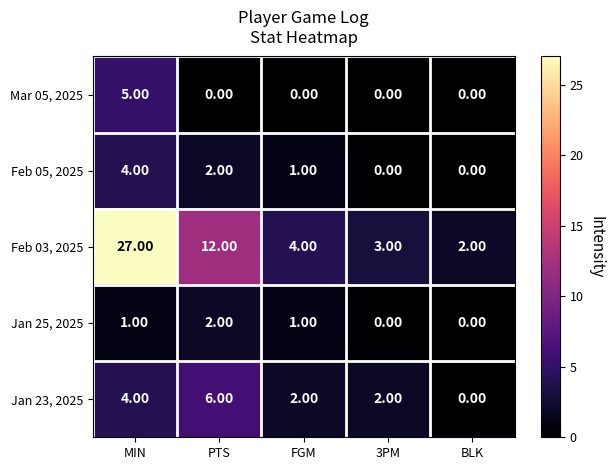

Which category has the highest value across all series?

MIN